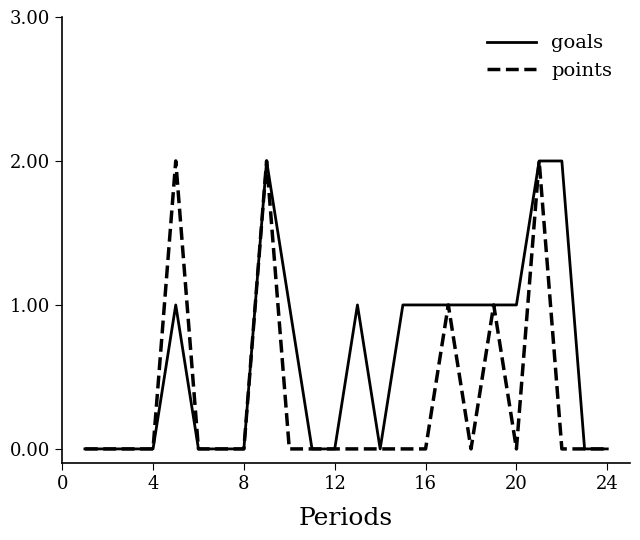

Which series has the largest total across all categories?

goals